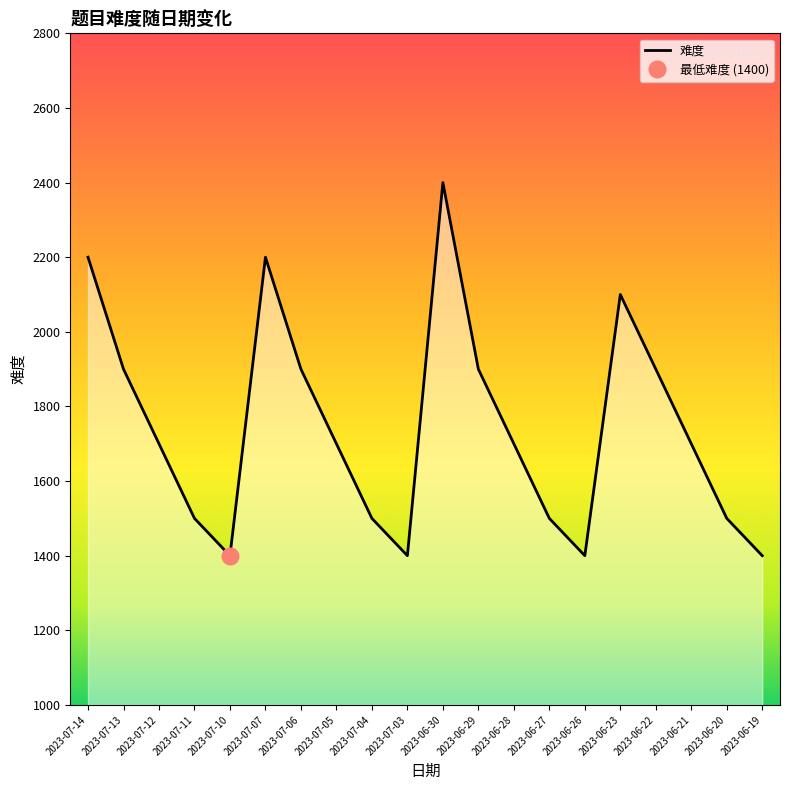

The chart shows a value of 2906 at 2023-07-07. True or false?

False